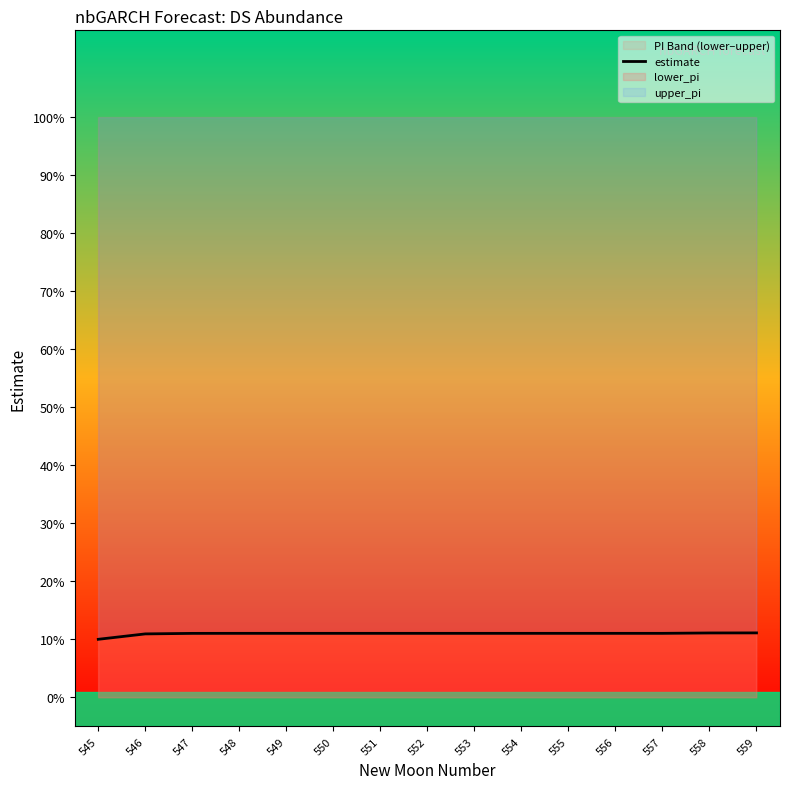

What is the value of the 2nd point from the left?

0.1